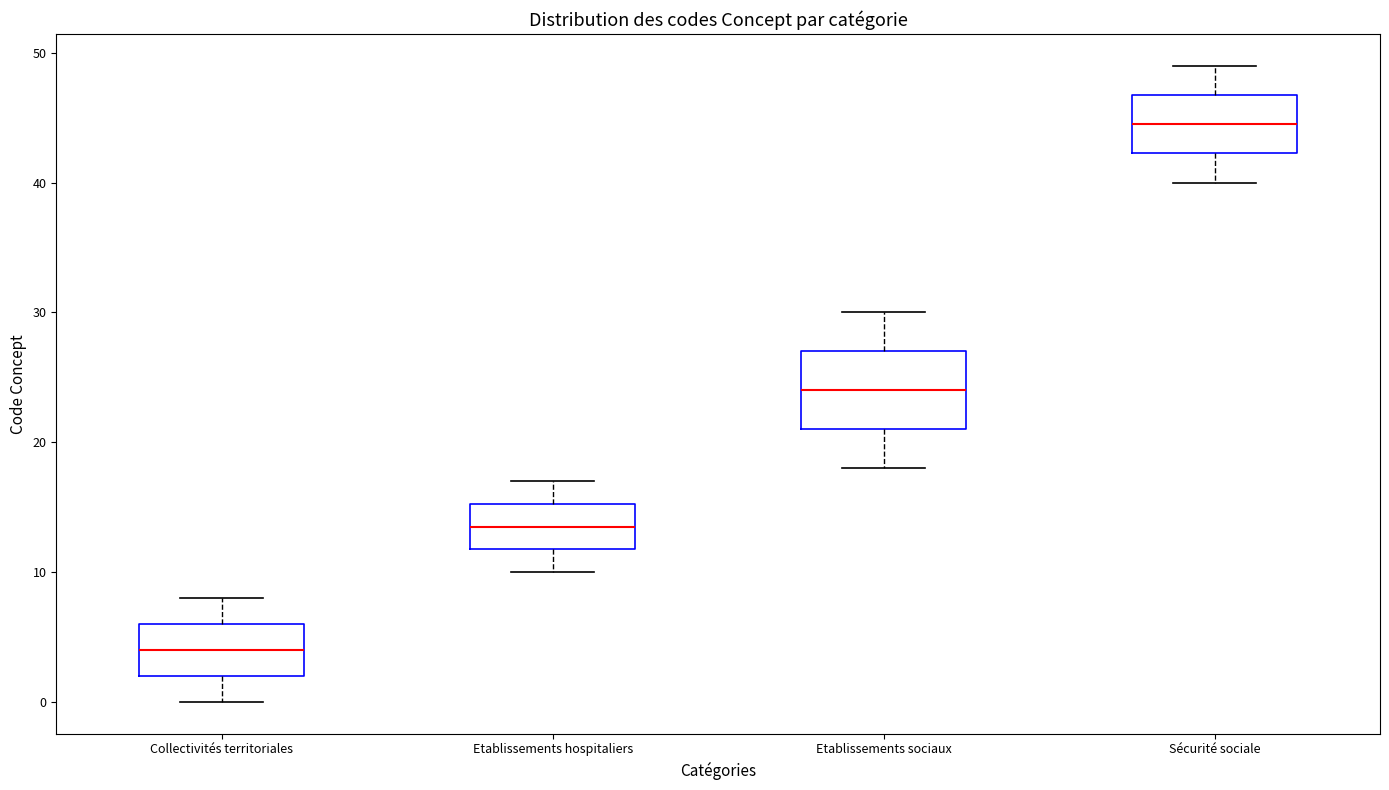

Where does the median line of the box for Etablissements hospitaliers sit on the y-axis? The values are not printed on the chart, so give them approximately, as read against the axis.

14